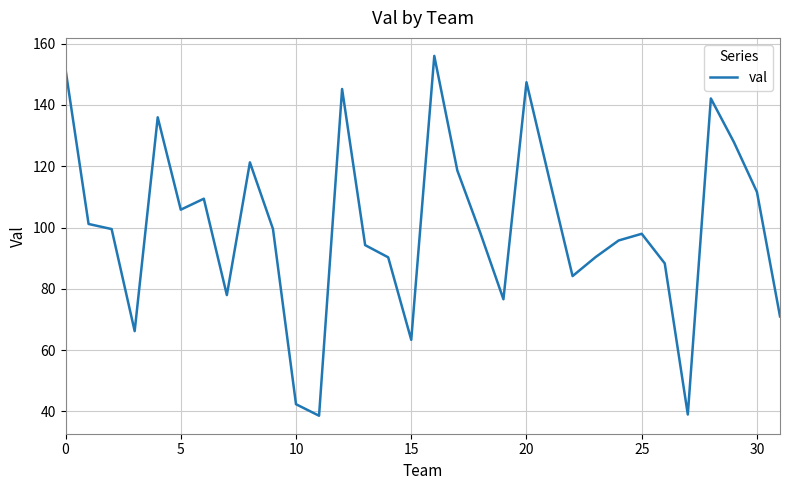

What is the smallest value displayed?

38.6